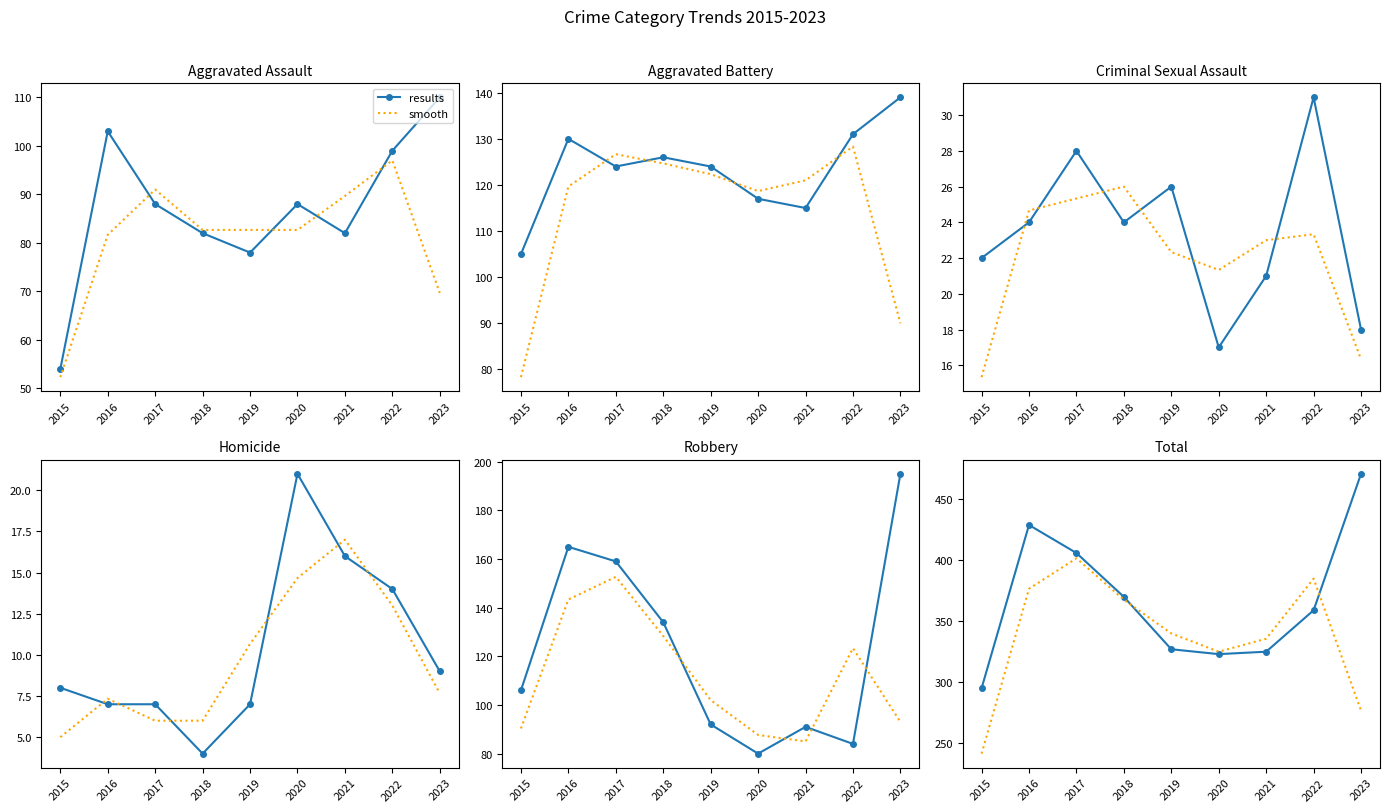

Rank the series at 2019 from lowest to highest value.

results, smooth